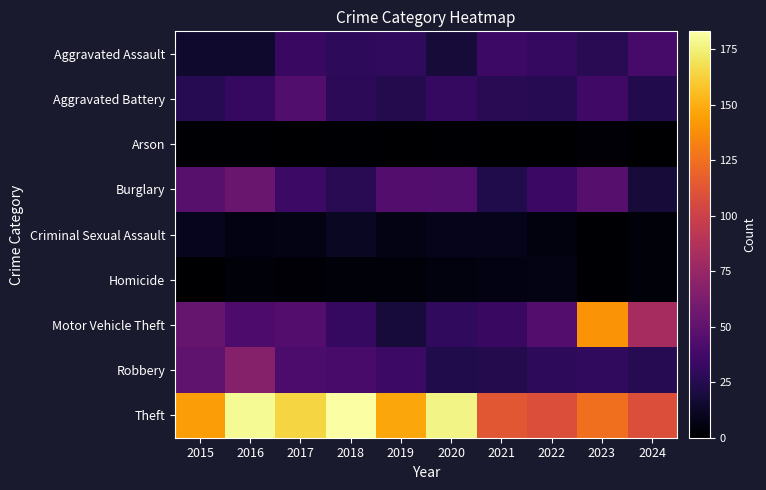

At which category is the sum across all series the highest?

2023